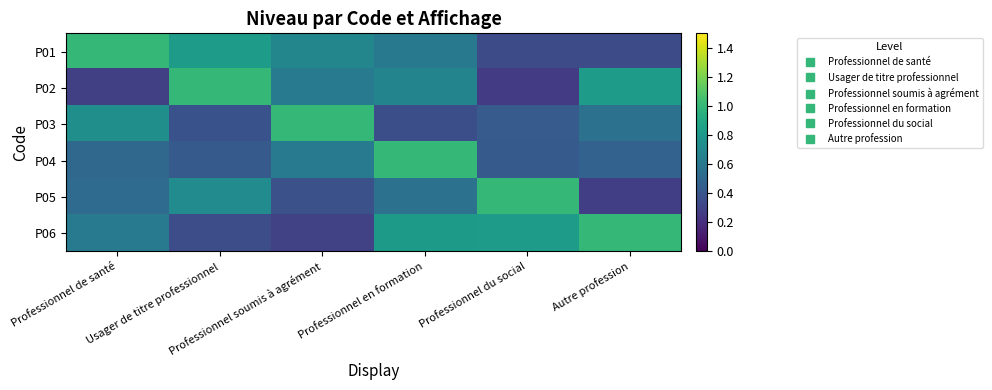

Rank the series at Usager de titre professionnel from lowest to highest value.

P06, P03, P04, P05, P01, P02